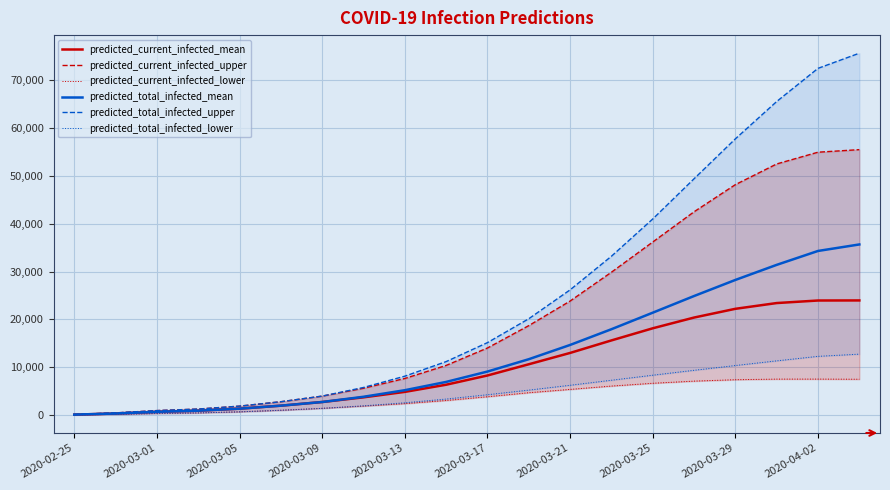

The value of predicted_total_infected_mean at 2020-03-21 is 14674. True or false?

True